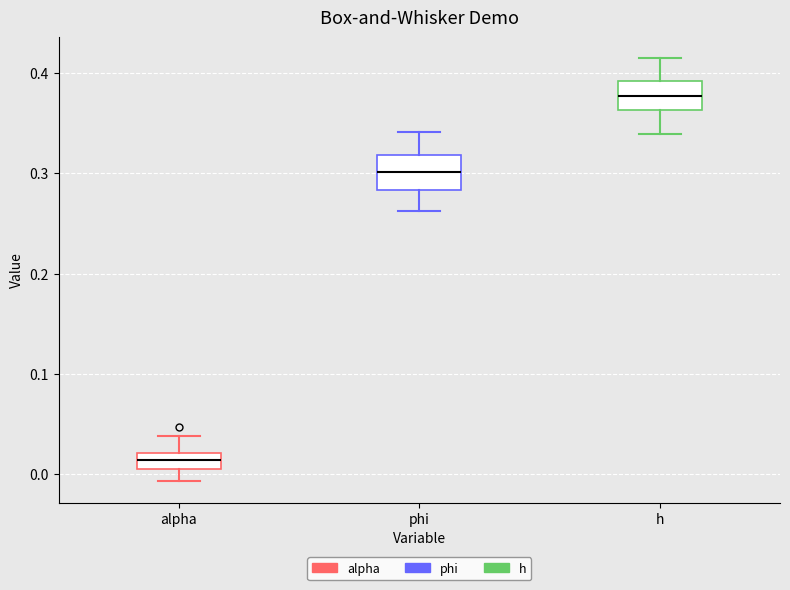

Where is the lower edge of the box for alpha on the y-axis? The values are not printed on the chart, so give them approximately, as read against the axis.

0.01